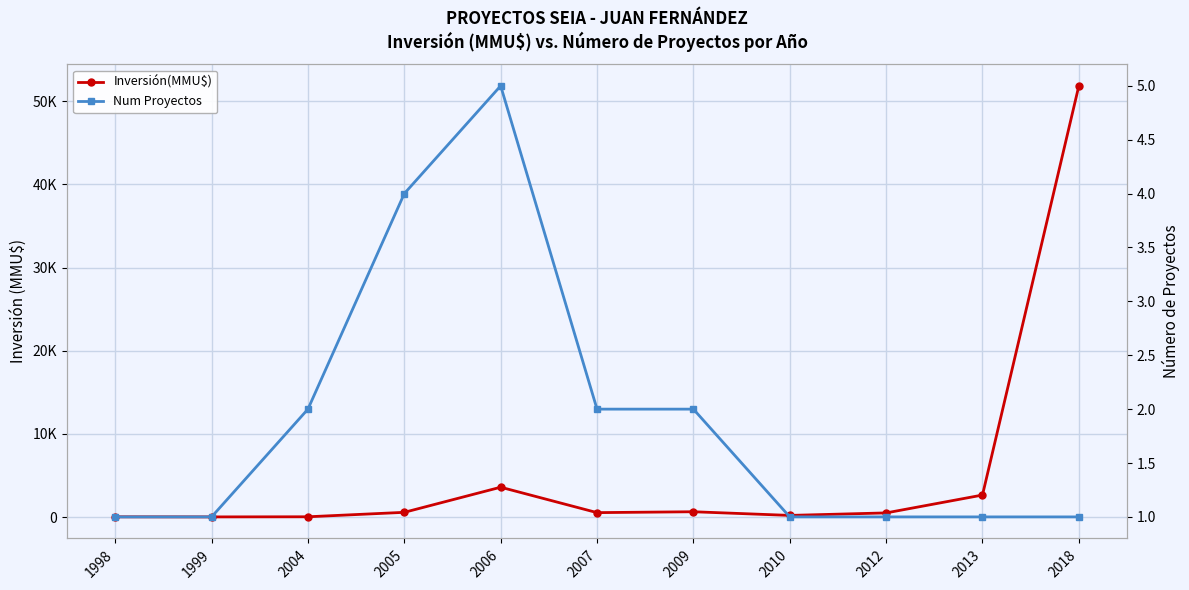

Which series has the largest total across all categories?

Inversión(MMU$)